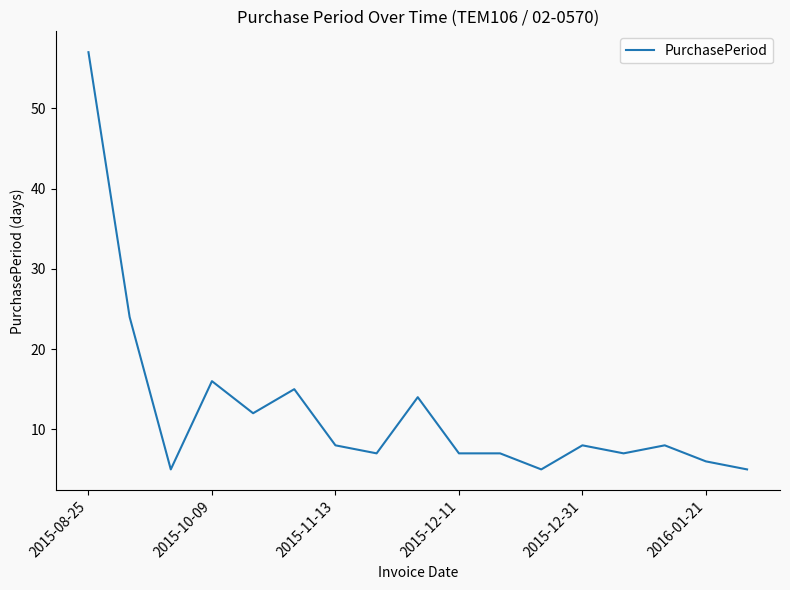

What is the maximum value shown in the chart?

57